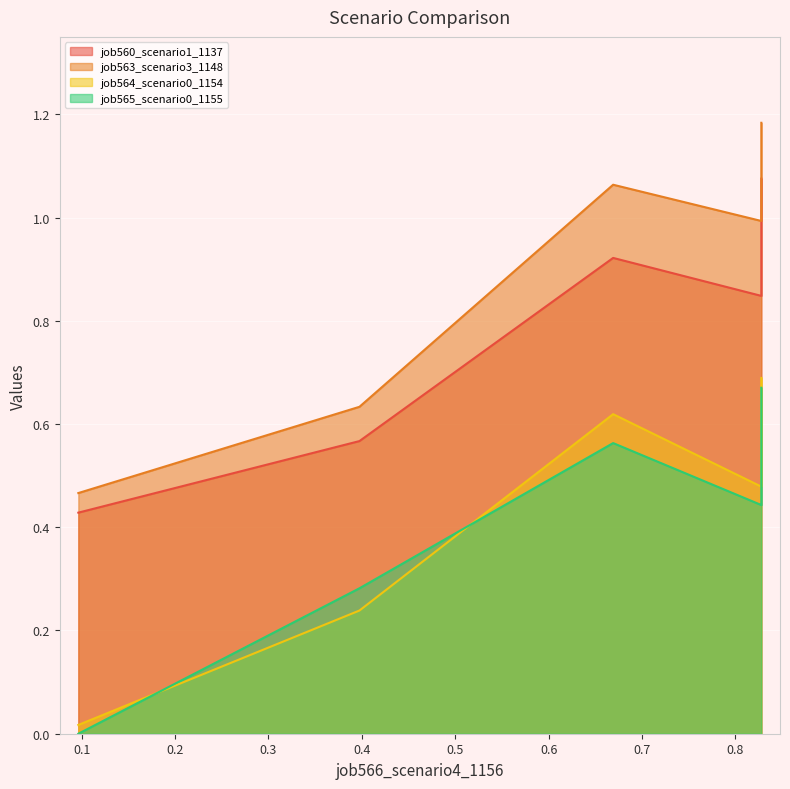

What are all the series names shown in the legend?

job560_scenario1_1137, job563_scenario3_1148, job564_scenario0_1154, job565_scenario0_1155